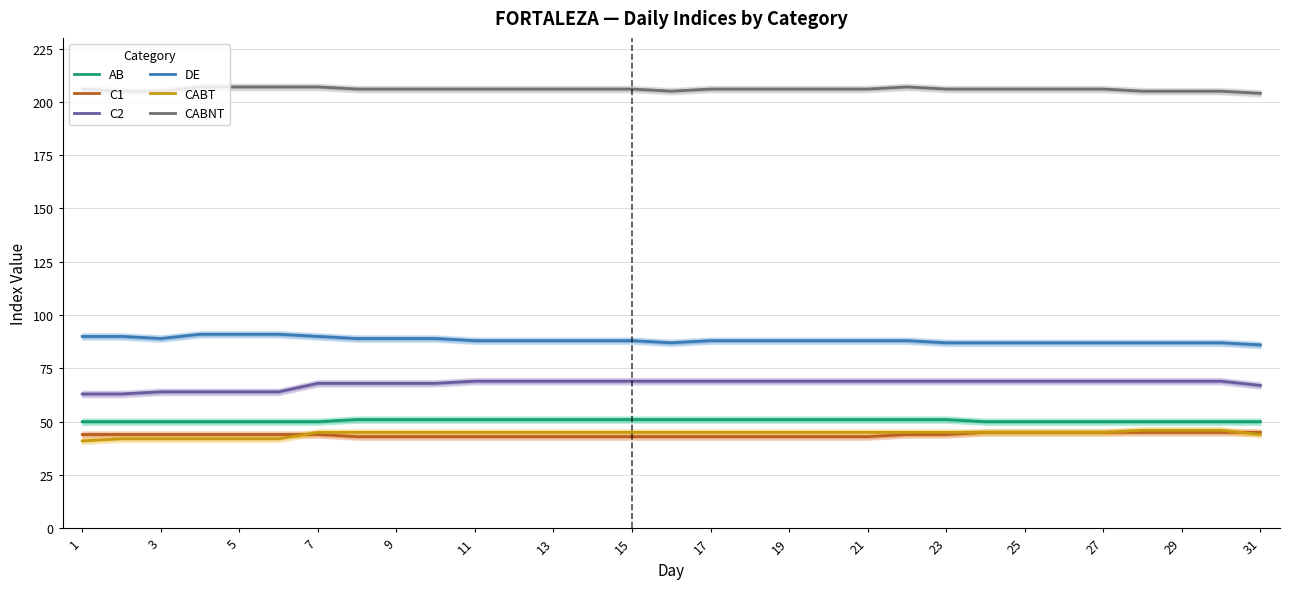

What is the value of the C1 point at the 20th from the left?

43